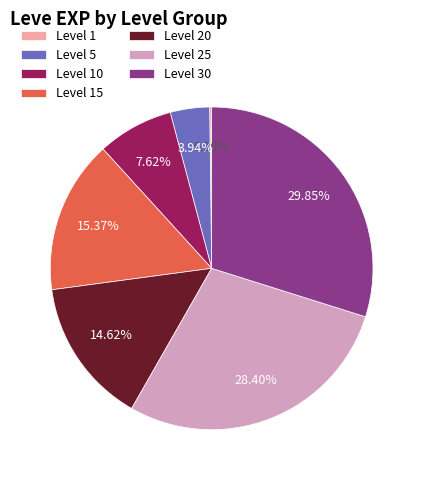

Which slice is the largest?

Level 30